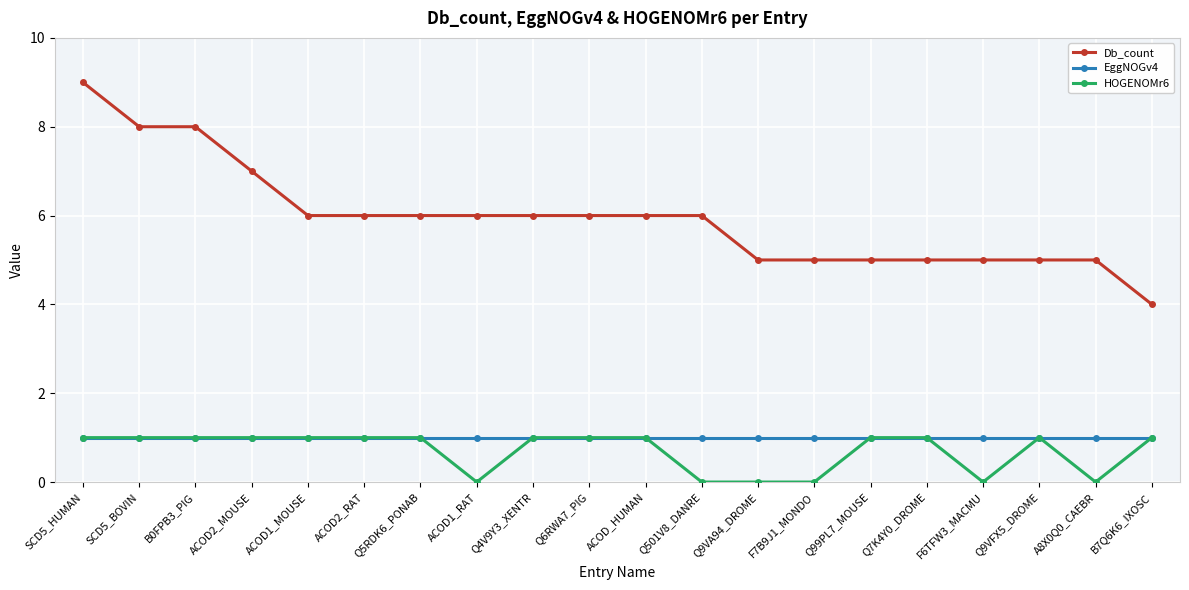

Is it true that Db_count equals 3 at SCD5_BOVIN?

False